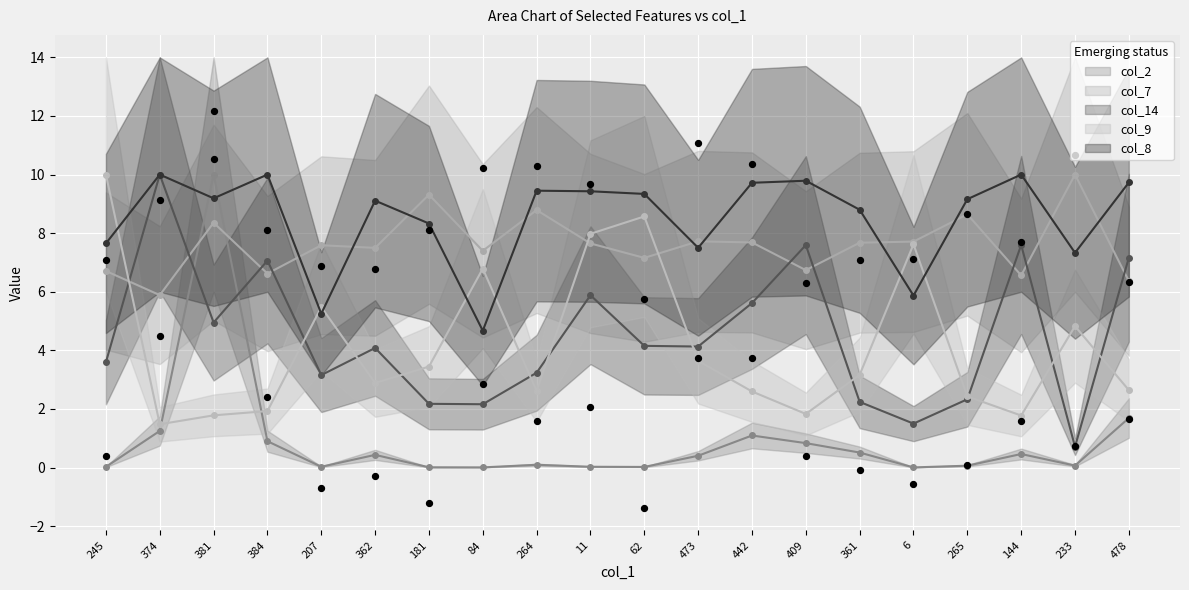

At how many categories does at least one series exceed 0?

20